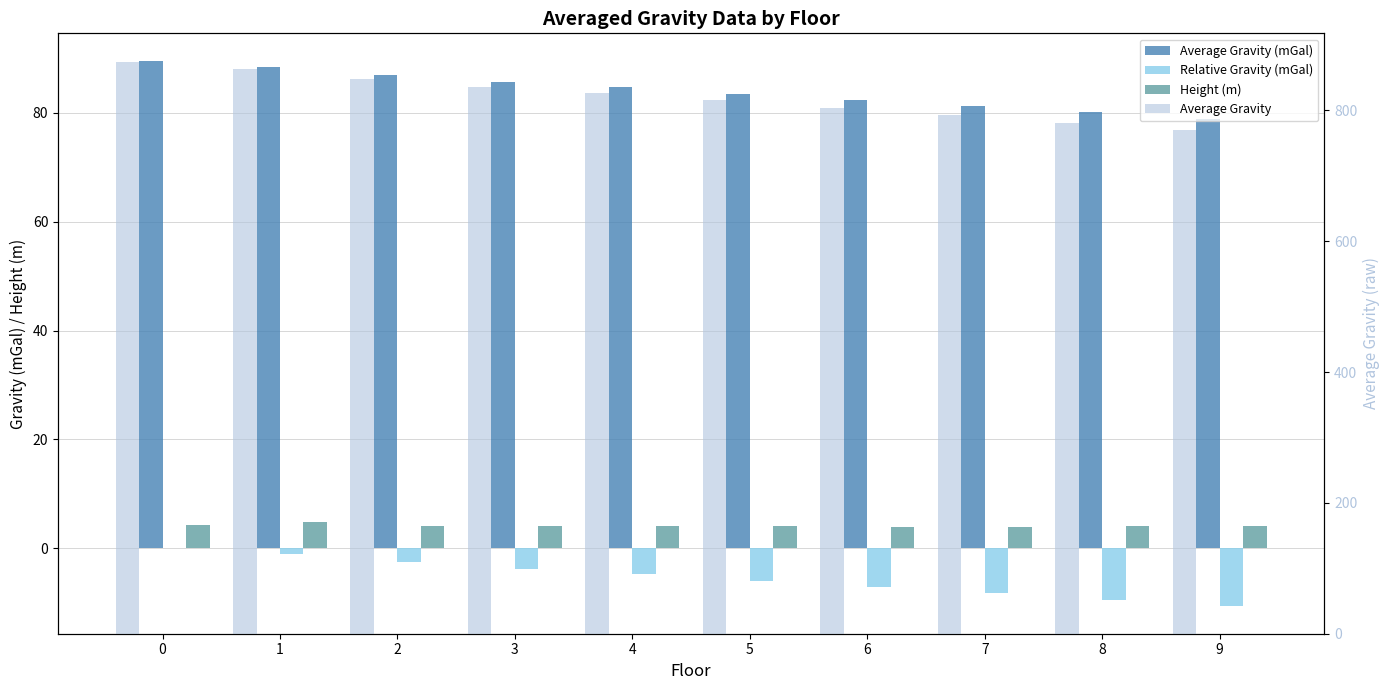

Which series changed the most between 7 and 8?

Average Gravity